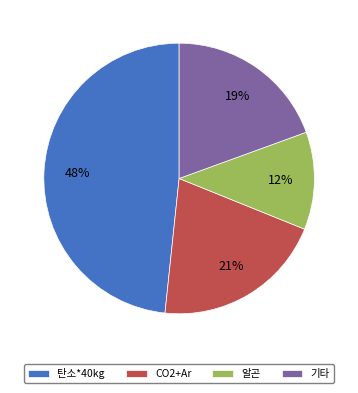

Which has a higher value, 알곤 or 탄소*40kg?

탄소*40kg